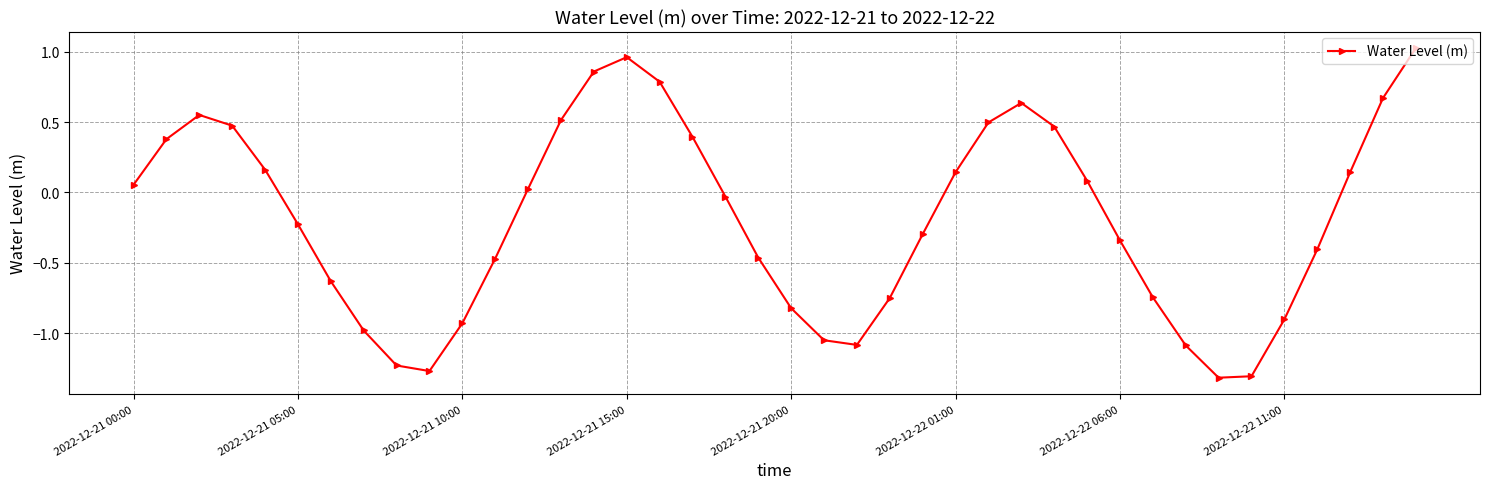

How many values are below zero?

21